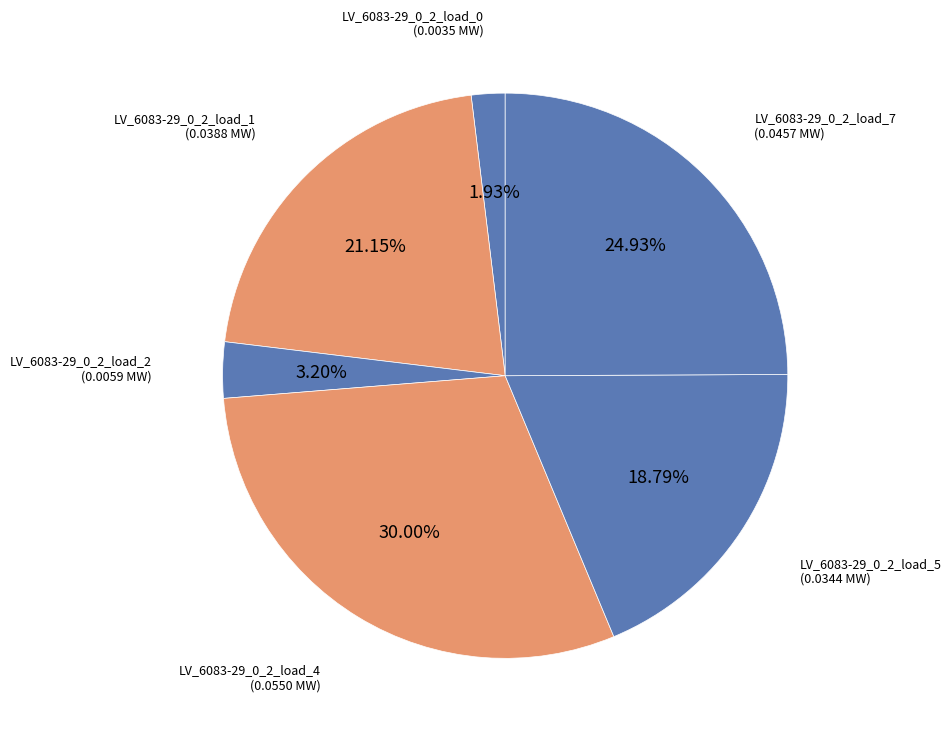

Is it true that LV_6083-29_0_2_load_2 is 3% of the pie?

True